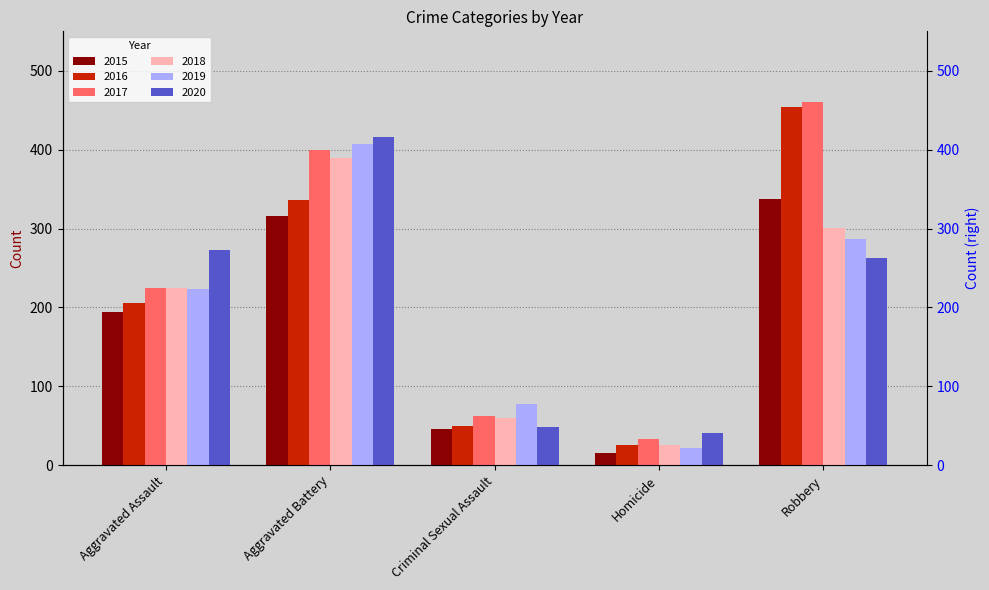

True or false: 2018 has a value of 301 at Robbery.

True